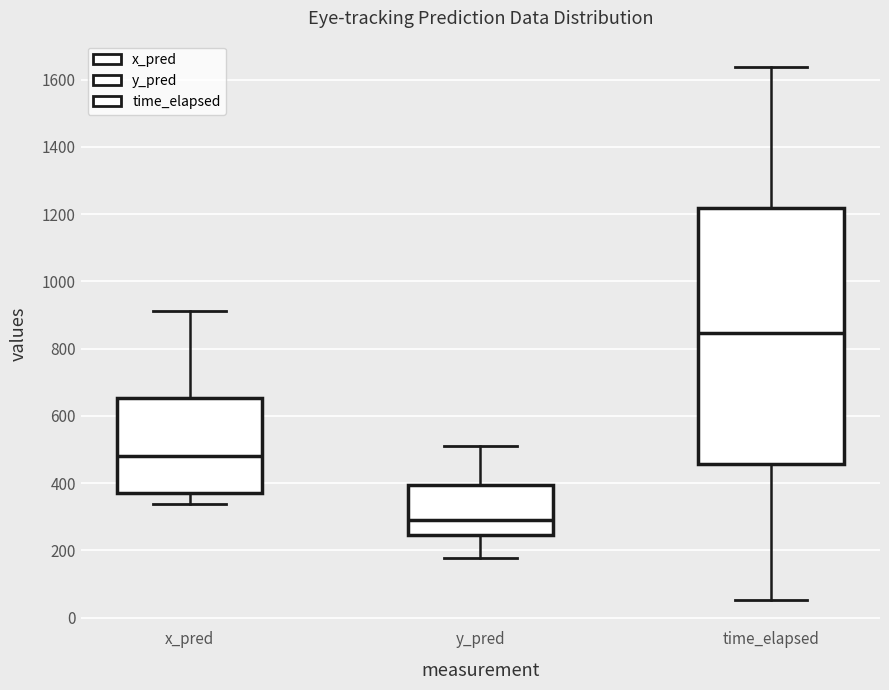

Reading left to right, transcribe this box plot: for each box, give where its median line is, the range the box spans, and where its two whiskers end, as read against the y-axis. The values are not printed on the chart, so give them approximately, as read against the axis.

x_pred: median 480, box 380 to 660, whiskers 340 to 920
y_pred: median 300, box 240 to 400, whiskers 180 to 520
time_elapsed: median 840, box 460 to 1220, whiskers 60 to 1640